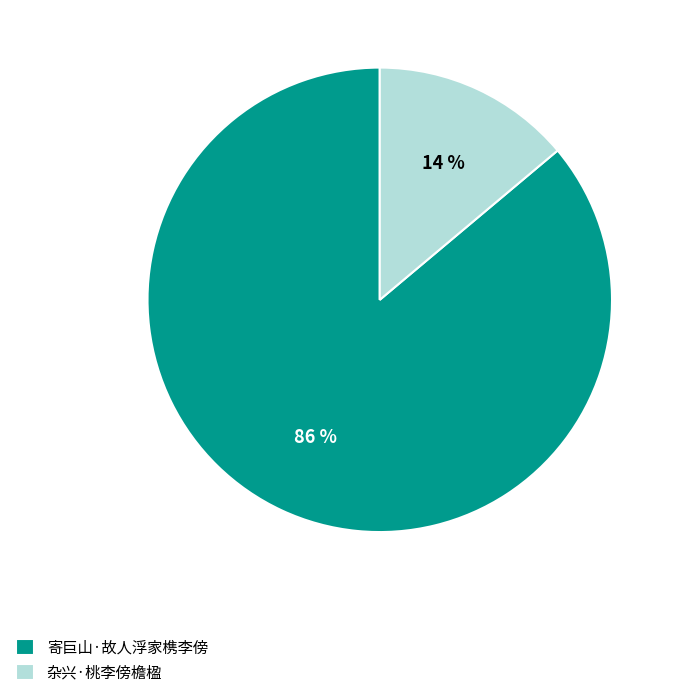

Which category has the smallest portion of the pie?

杂兴·桃李傍檐楹